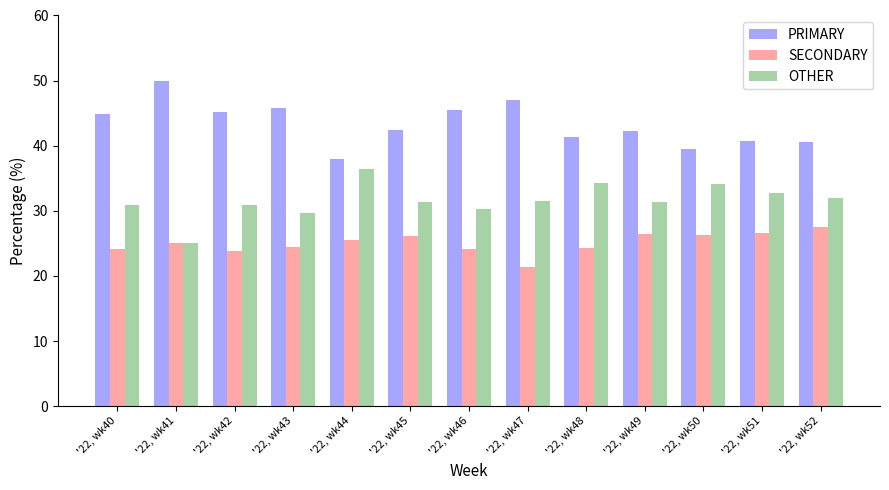

Which series changed the most between '22, wk40 and '22, wk52?

PRIMARY